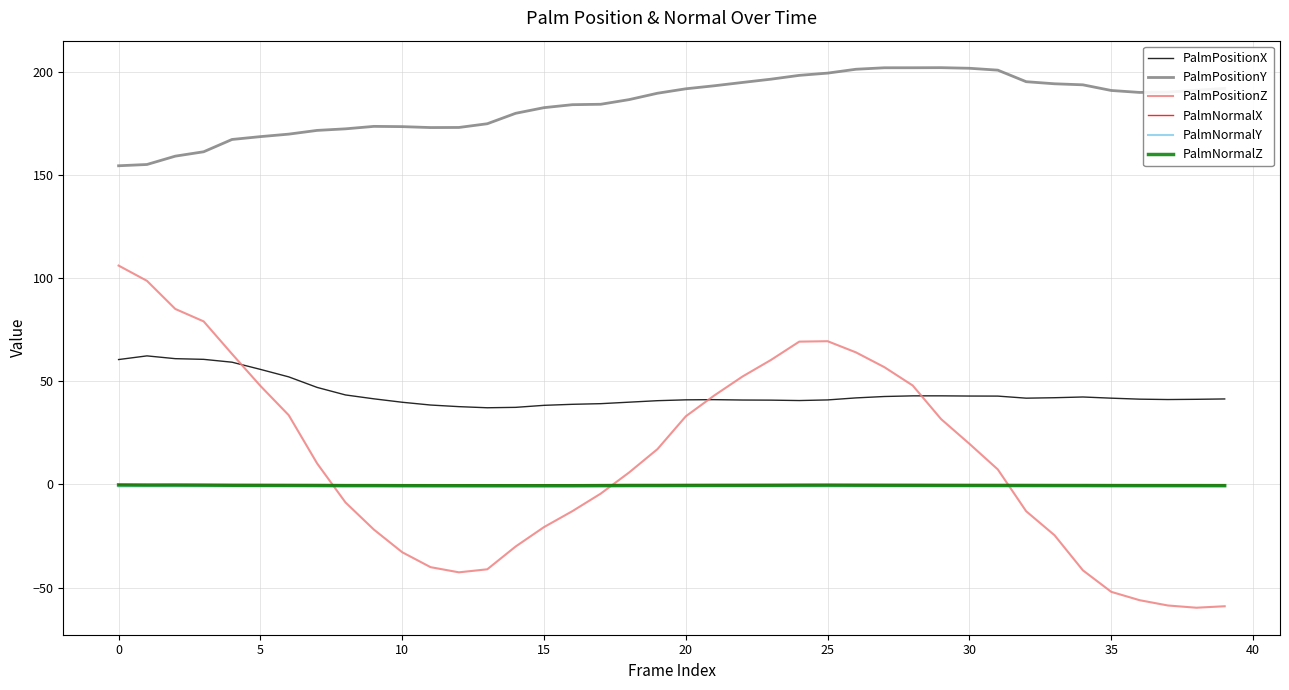

Which series has the largest range (max minus min)?

PalmPositionZ